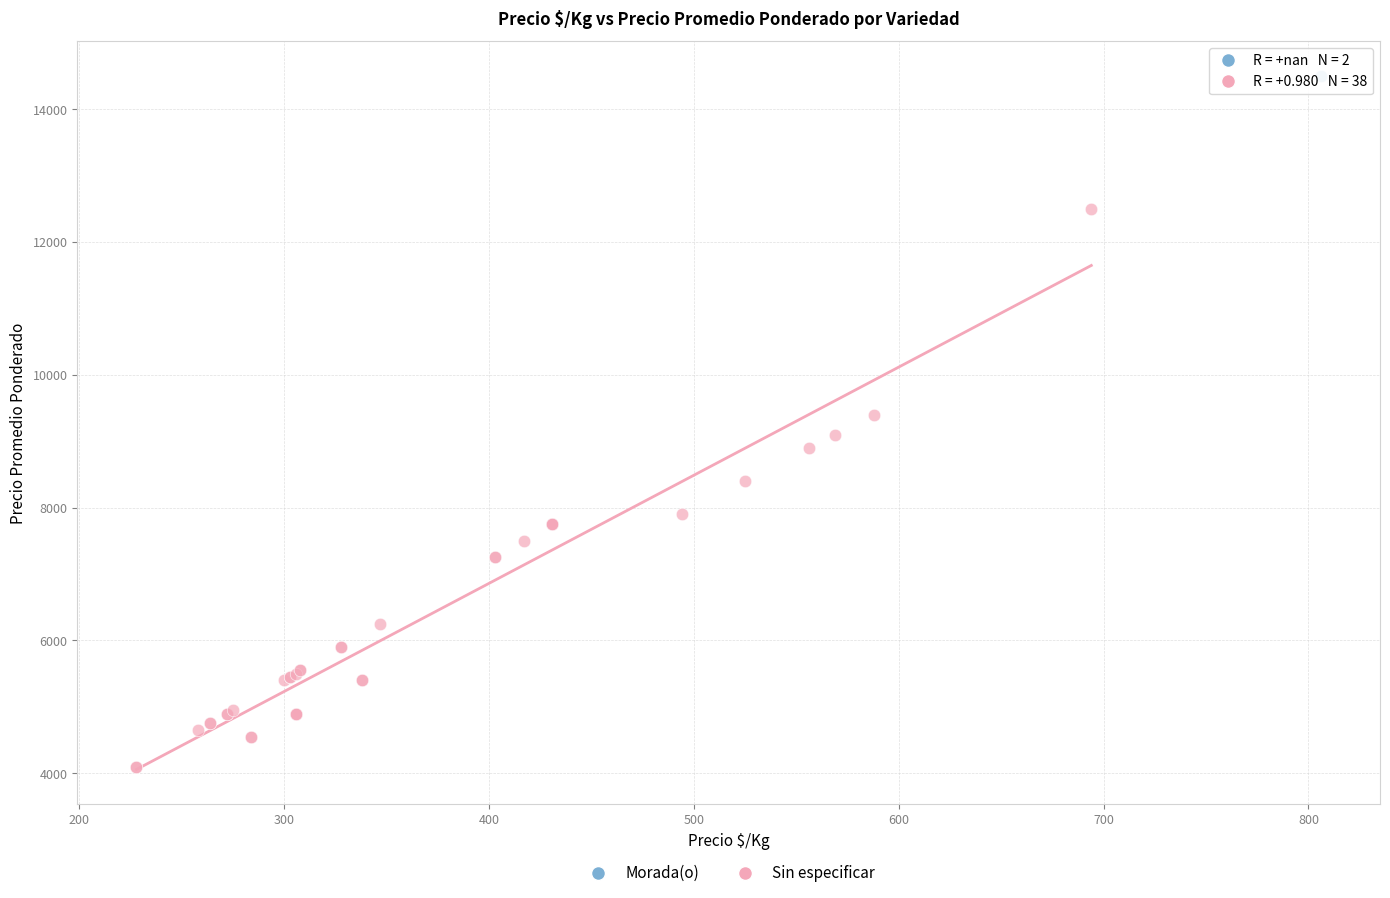

What are all the series names shown in the legend?

Morada(o), Sin especificar